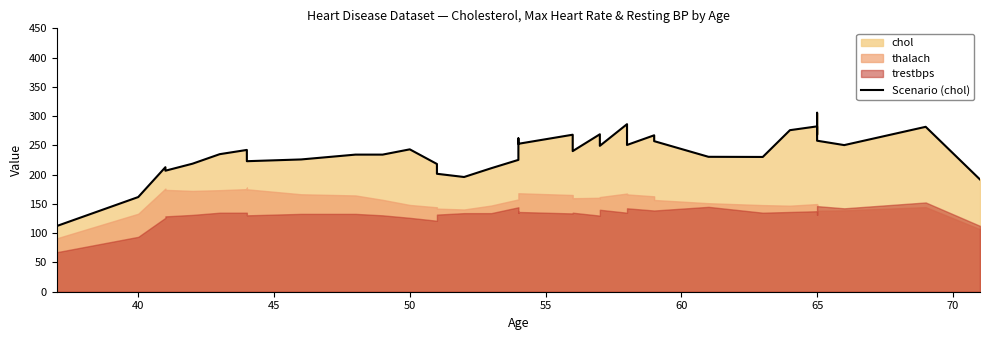

Reading left to right, extract all data points from this chart.

112.2	161.8	212.8	206.8	218.8	235.0	242.2	240.5	223.0	226.0	234.2	234.2	243.2	218.2	201.5	196.0	211.0	225.2	251.5	262.0	252.8	268.2	240.2	269.0	252.0	249.2	286.2	250.8	267.2	257.2	230.5	230.2	276.0	282.5	268.5	305.8	258.0	250.5	281.8	191.8